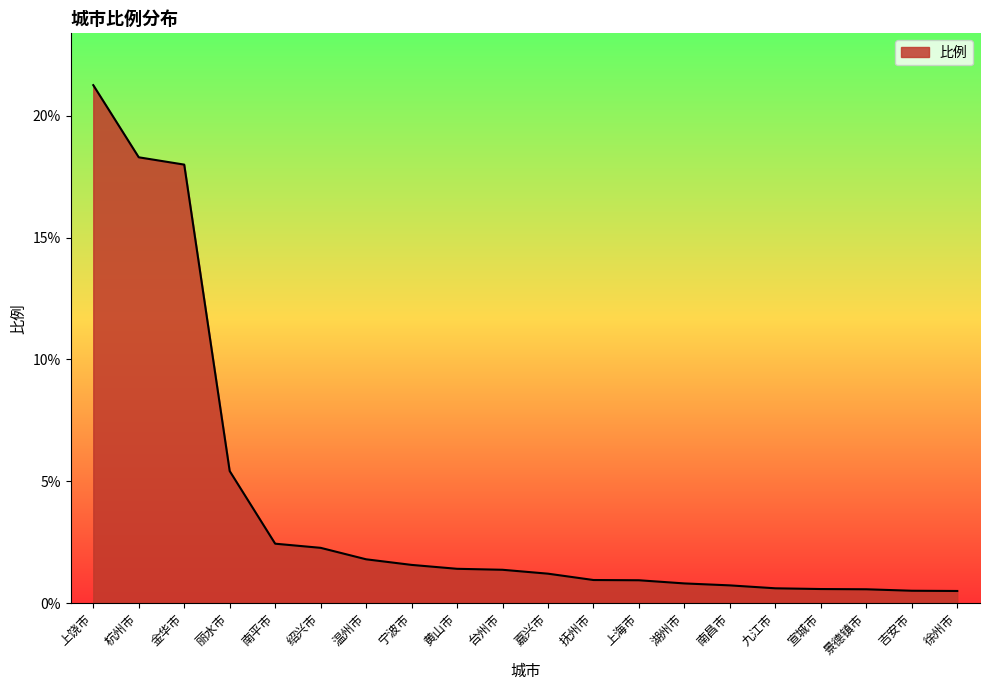

What is the change in value from 黄山市 to 湖州市?

-0.6